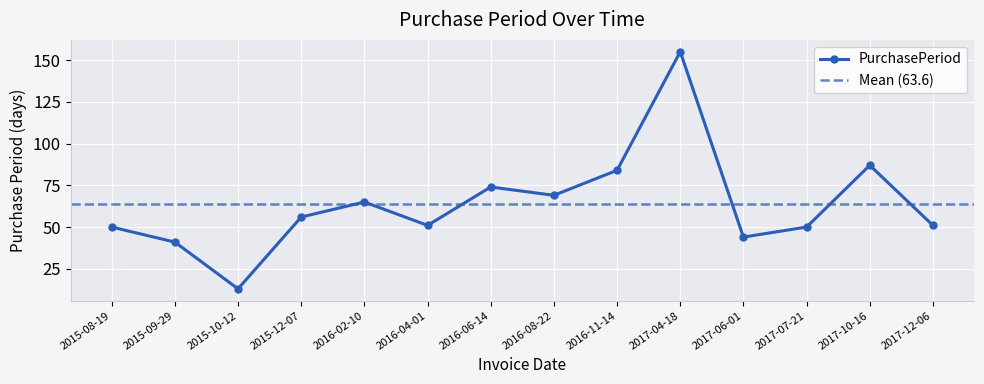

Is it true that the value at 2015-12-07 is 56?

True